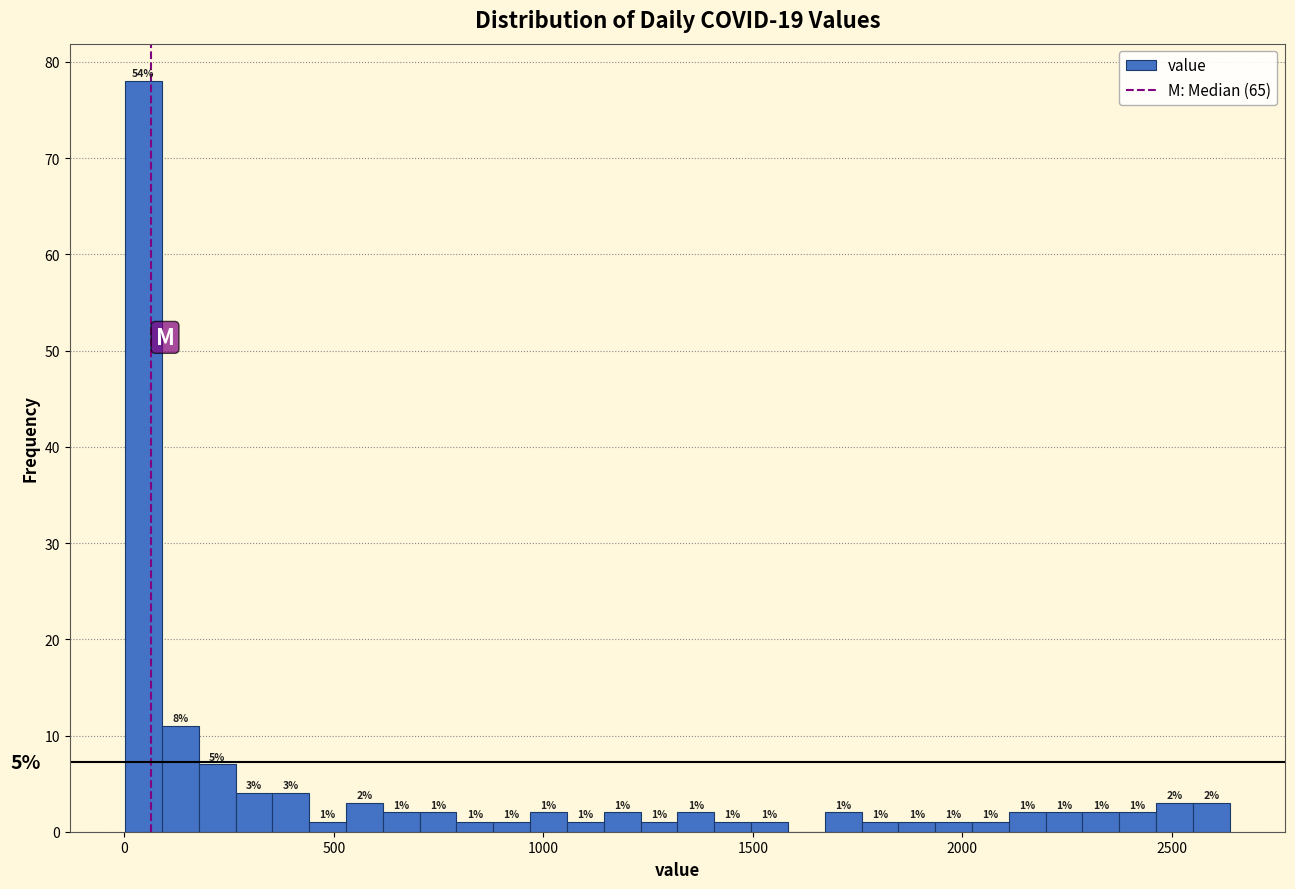

Read against the x-axis, roughly where is the centre of the tallest bar?

50